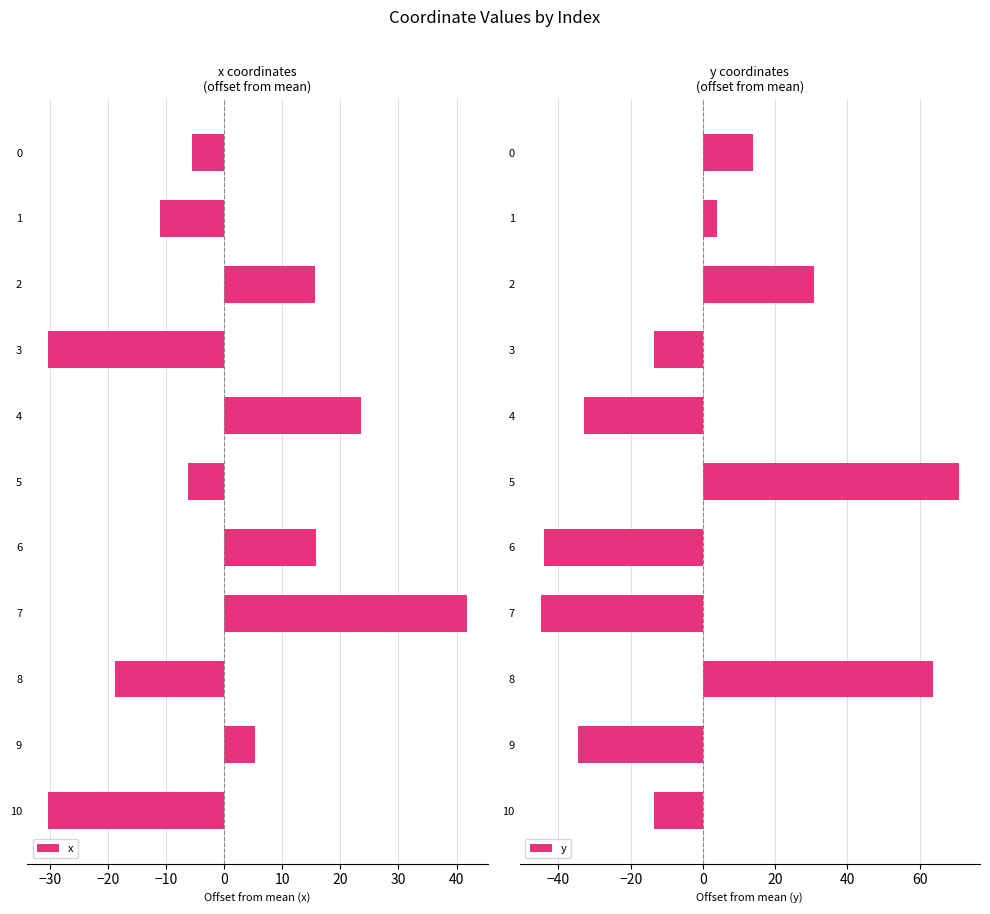

What is the sum of the x values at 4 and 10?

-6.7